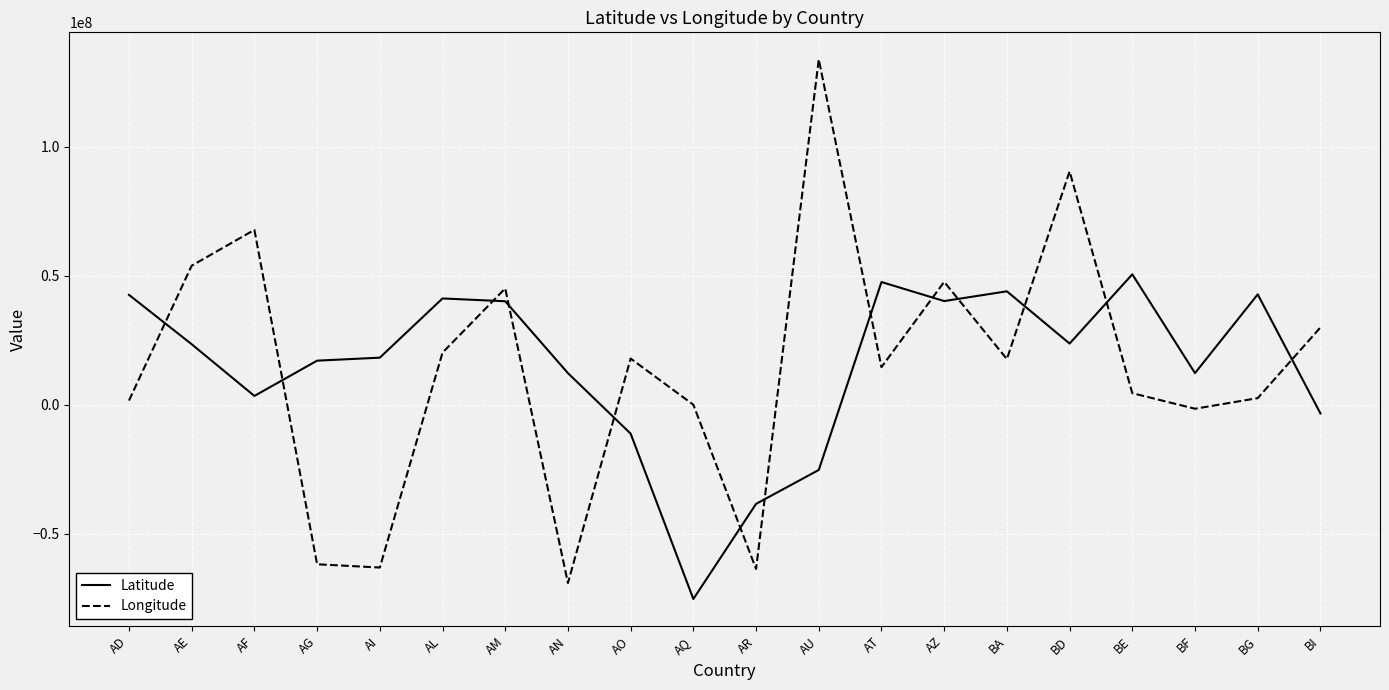

Which series ends up on top after the final intersection of Longitude and Latitude?

Longitude